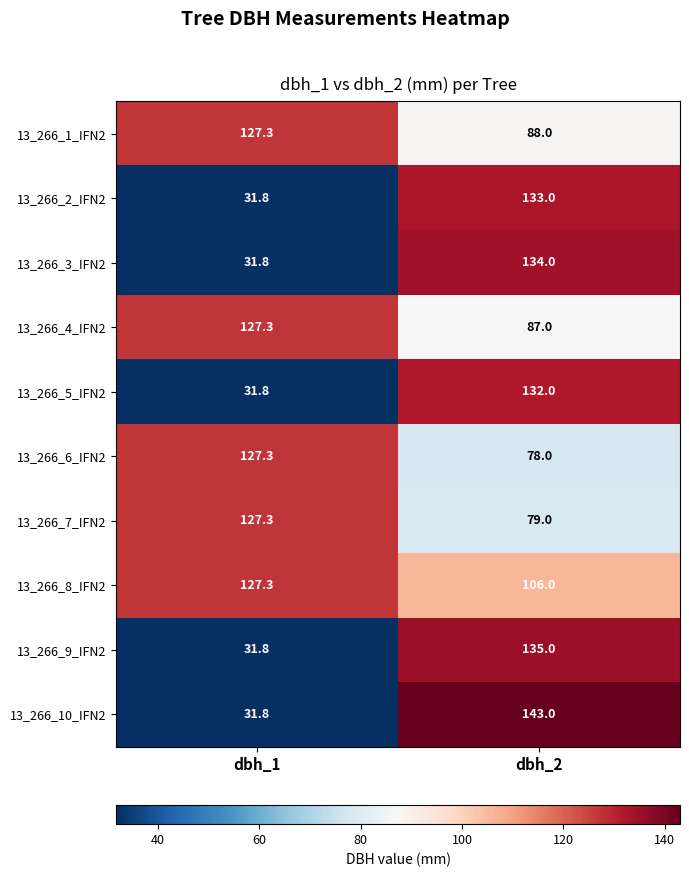

Is it true that 13_266_6_IFN2 equals 125.2 at dbh_2?

False